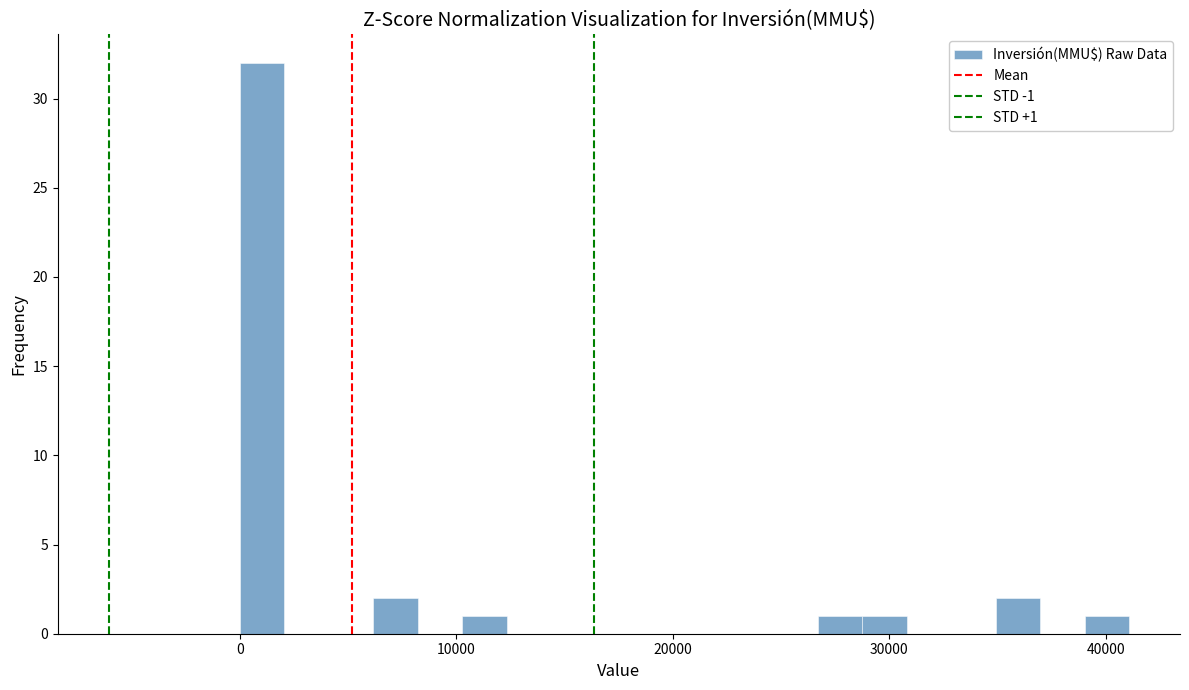

Read against the x-axis, roughly where is the centre of the tallest bar?

1000